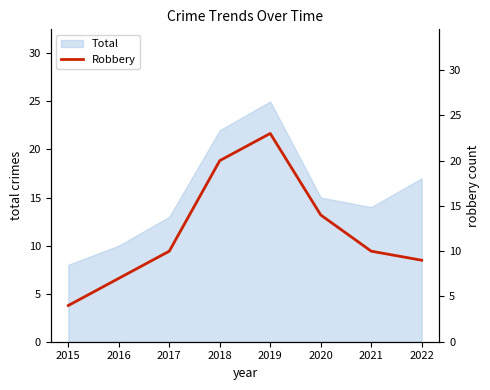

What is the minimum value for Total?

8